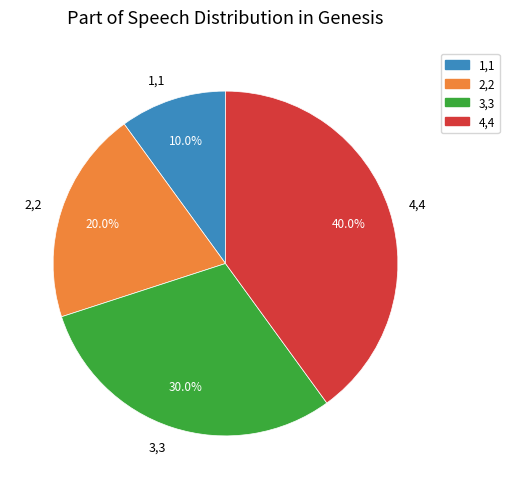

Is it true that 2,2 is 20% of the pie?

True